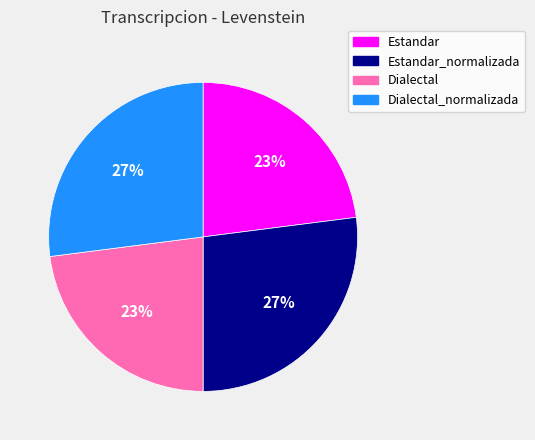

Is it true that Dialectal_normalizada is 13% of the pie?

False